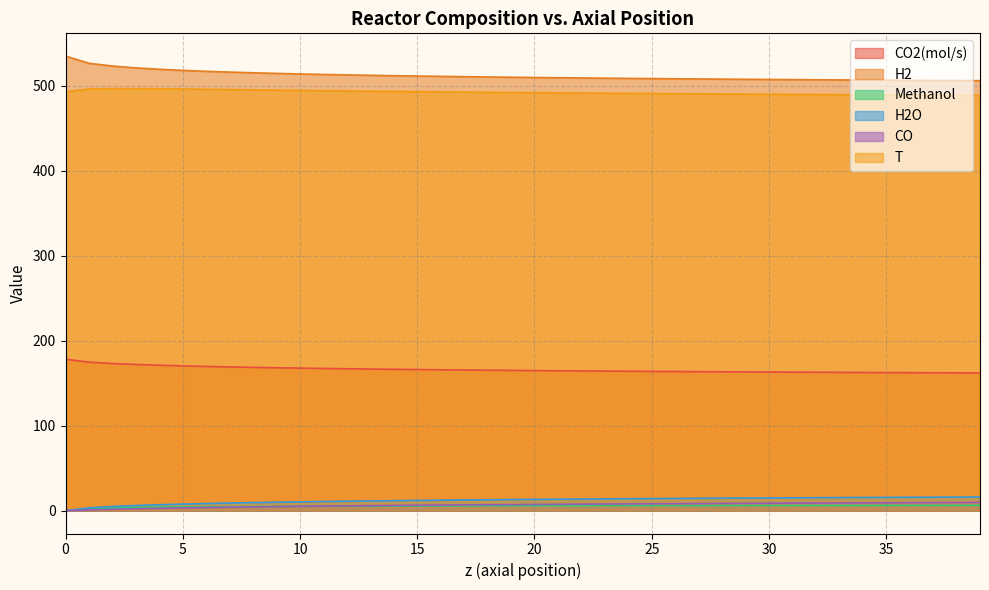

At which label does T reach its minimum?

39